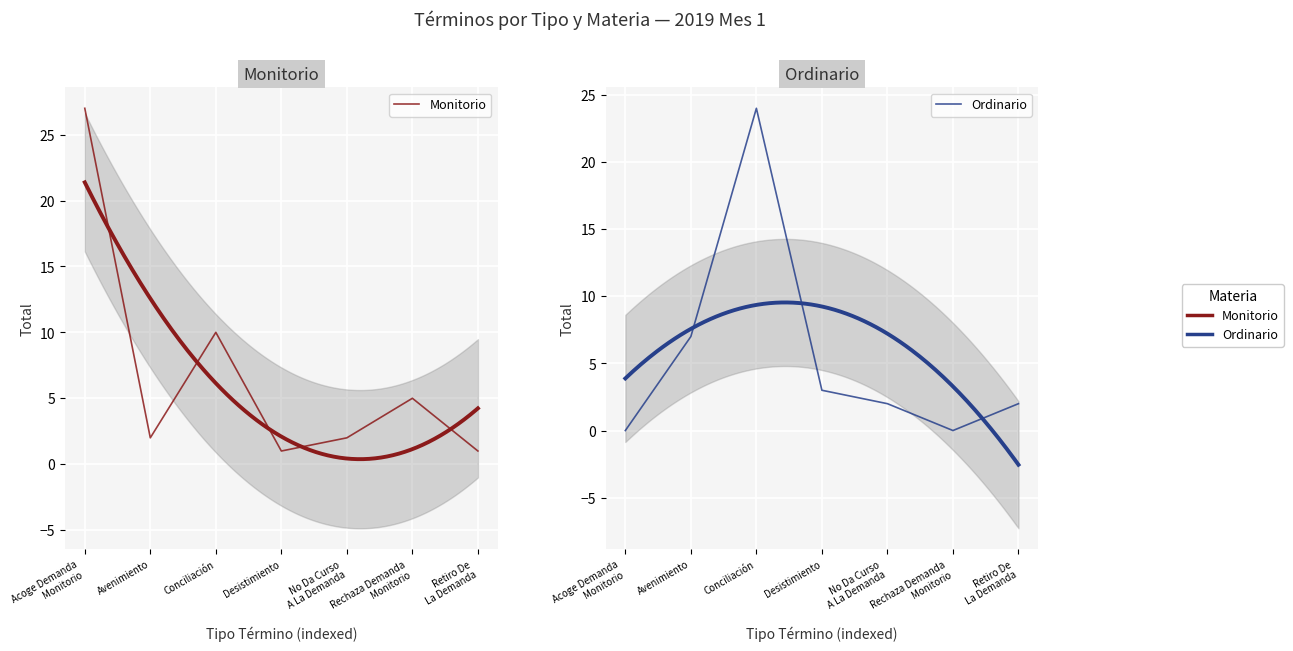

True or false: Ordinario has a value of 15 at Rechaza Demanda
Monitorio.

False